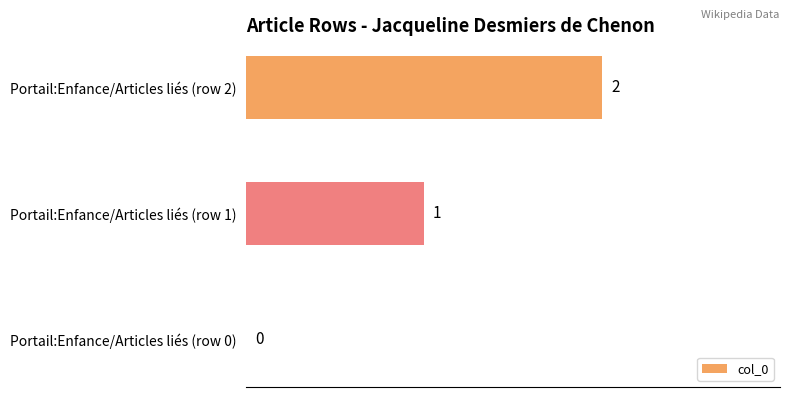

What is the change in value from Portail:Enfance/Articles liés (row 1) to Portail:Enfance/Articles liés (row 2)?

+1